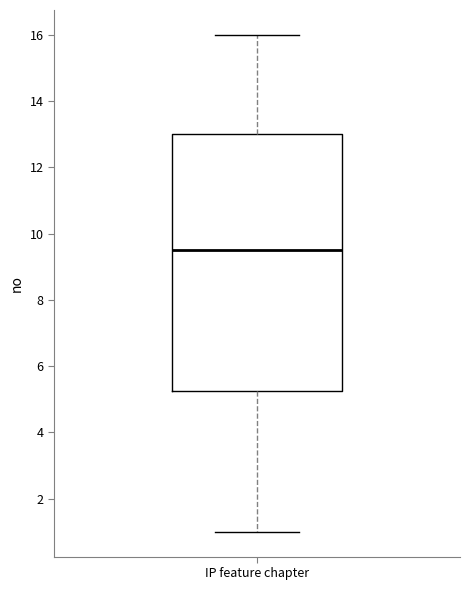

Where is the upper edge of the box for IP feature chapter on the y-axis? The values are not printed on the chart, so give them approximately, as read against the axis.

13.0